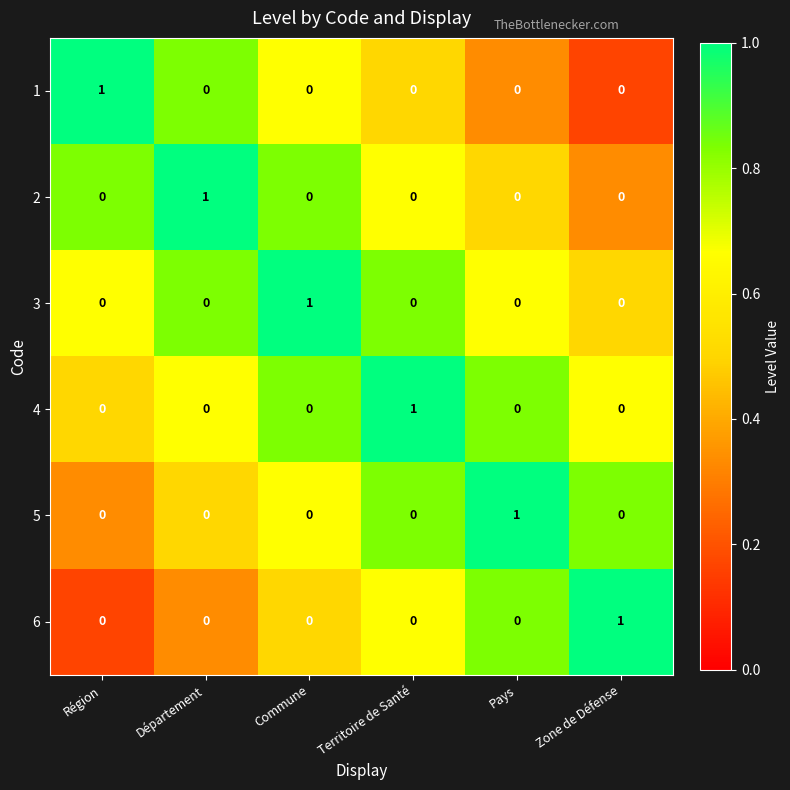

At how many categories does at least one series exceed 0?

6